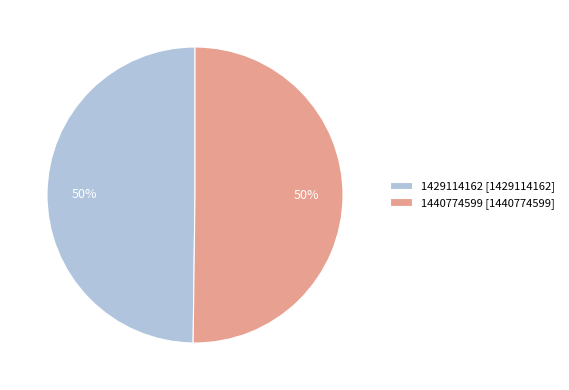

True or false: 1440774599 [1440774599] accounts for 44% of the total.

False